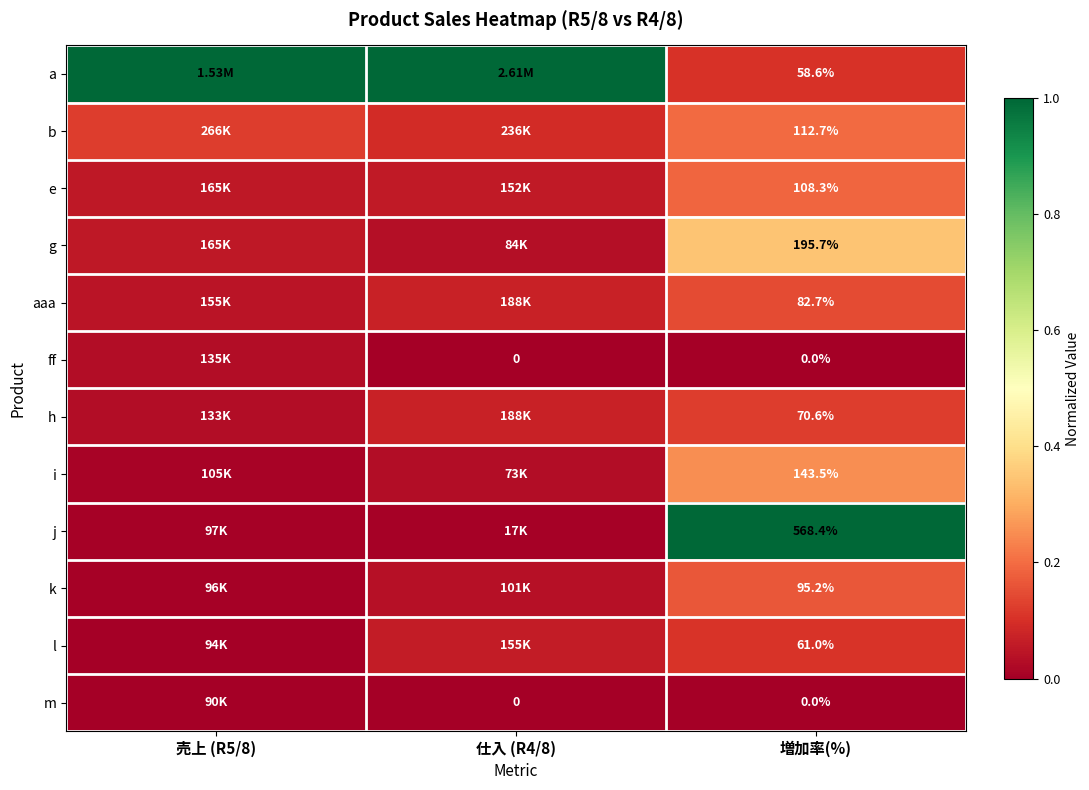

Is the value of h at 増加率(%) greater than the value of k at 増加率(%)?

No